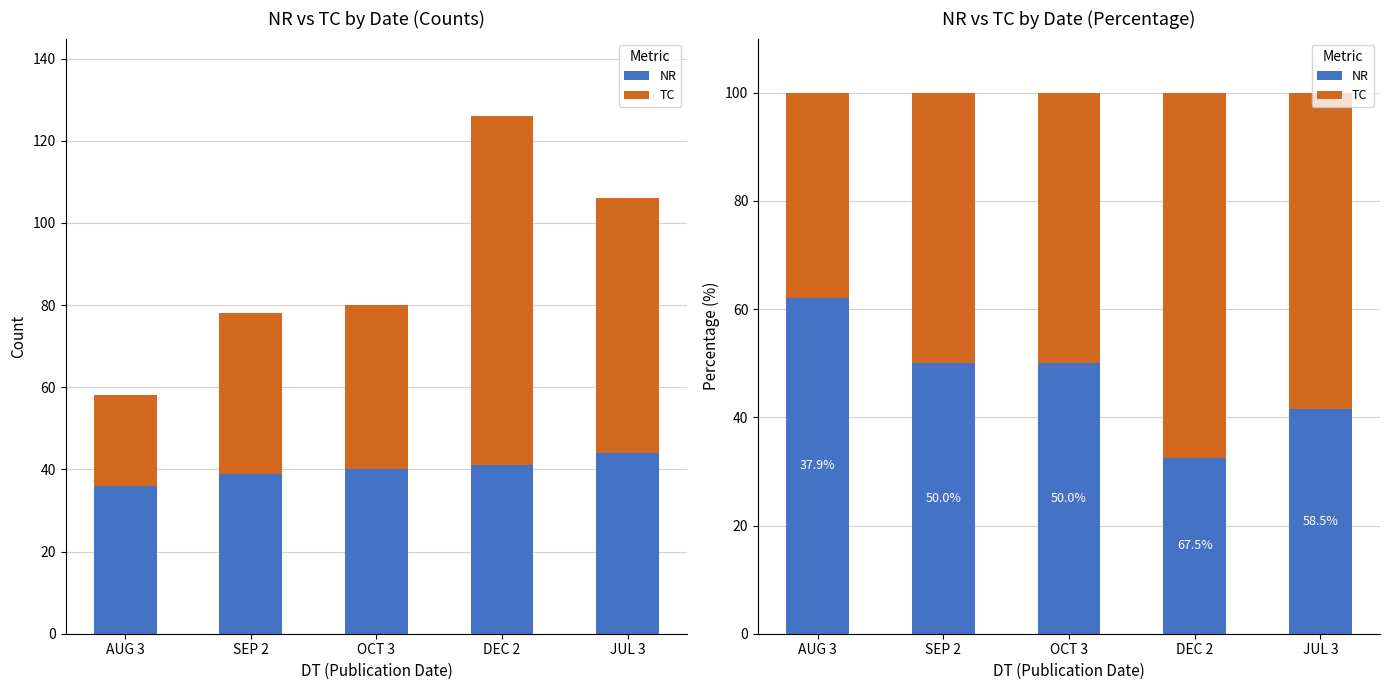

Which category has the lowest value in the NR series?

DEC 2